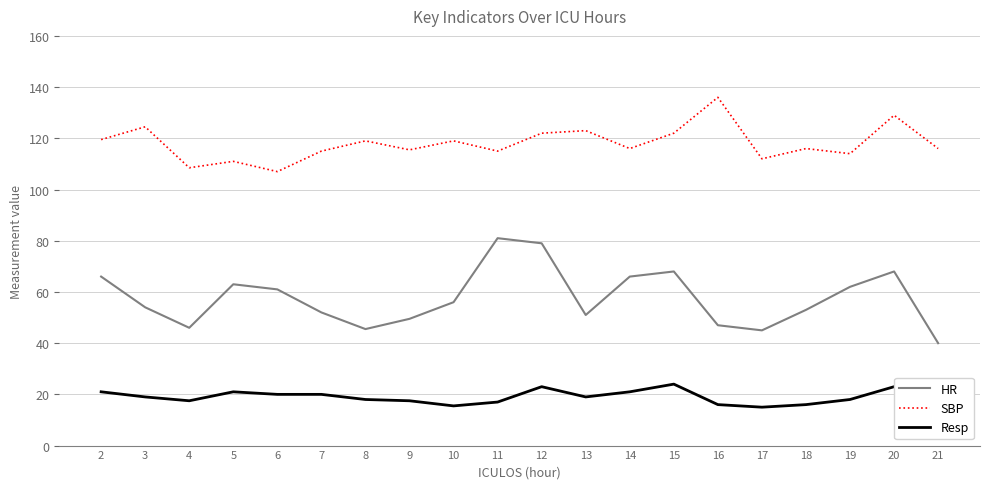

At which category does HR reach its first local peak?

5